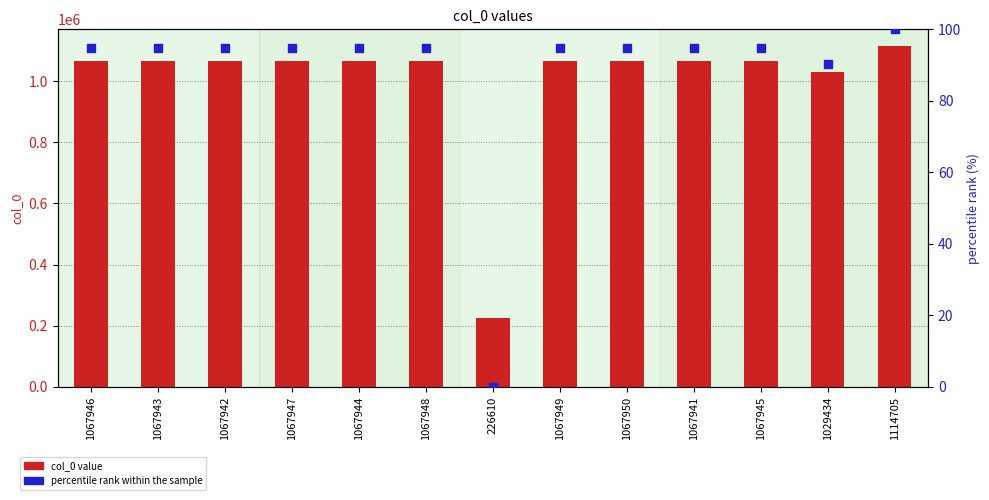

Which series has the widest spread of Y values?

col_0 value